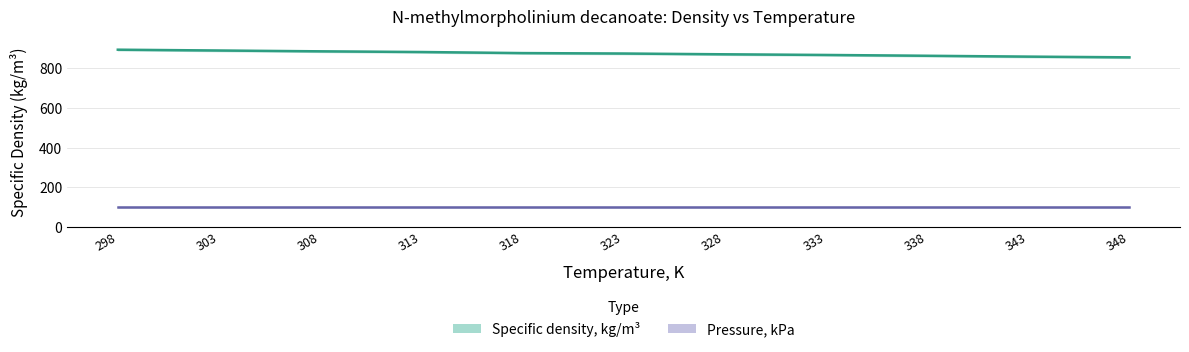

The chart shows a value of 1301.8 at 308. True or false?

False